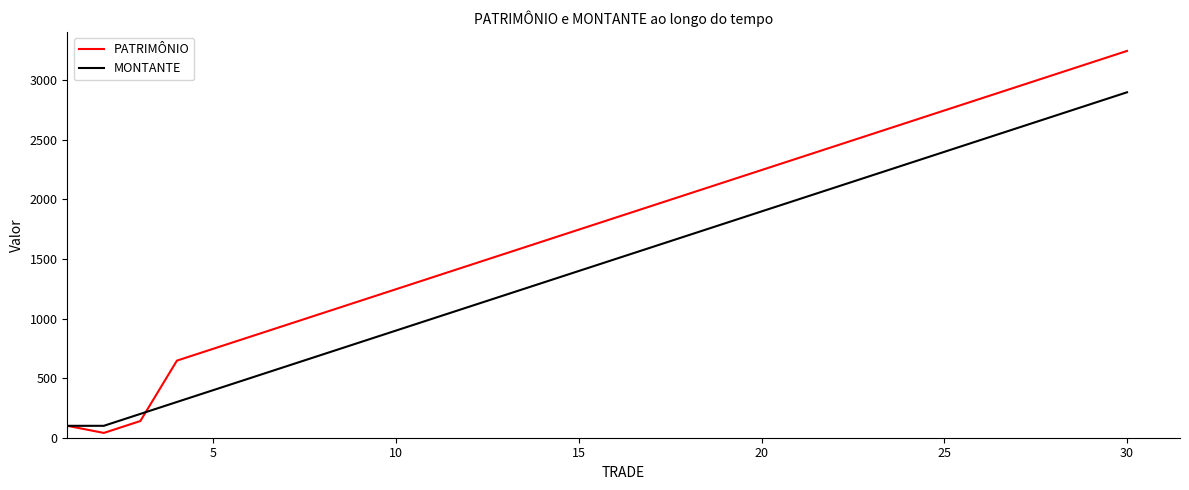

Reading left to right, extract all data points from this chart.

PATRIMÔNIO: 100.0	40.2	140.2	647.2	747.2	847.2	947.2	1047.2	1147.2	1247.2	1347.2	1447.2	1547.2	1647.2	1747.2	1847.2	1947.2	2047.2	2147.2	2247.2	2347.2	2447.2	2547.2	2647.2	2747.2	2847.2	2947.2	3047.2	3147.2	3247.2
MONTANTE: 100.0	100.0	200.0	300.0	400.0	500.0	600.0	700.0	800.0	900.0	1000.0	1100.0	1200.0	1300.0	1400.0	1500.0	1600.0	1700.0	1800.0	1900.0	2000.0	2100.0	2200.0	2300.0	2400.0	2500.0	2600.0	2700.0	2800.0	2900.0